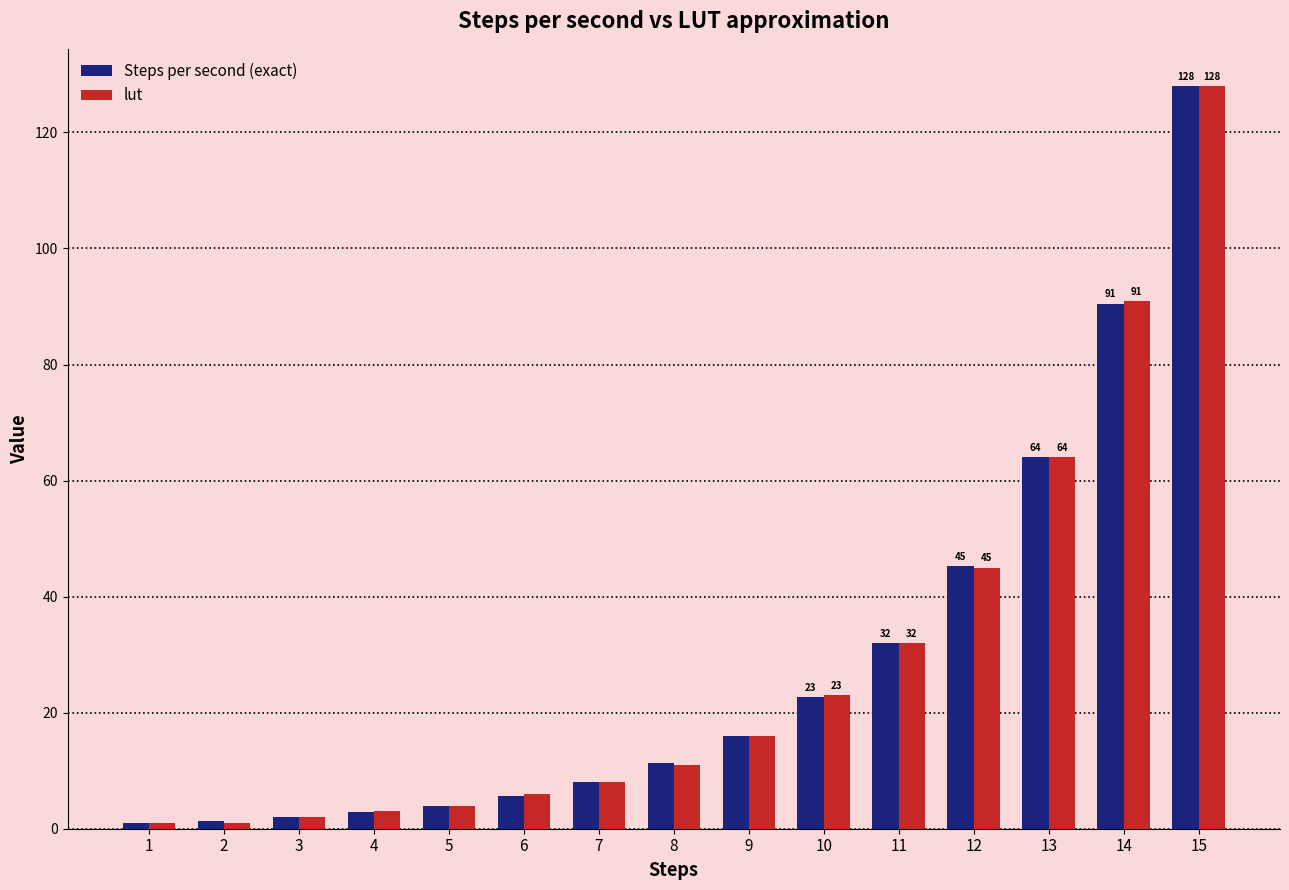

Is the value of lut at 4 greater than the value of Steps per second (exact) at 12?

No